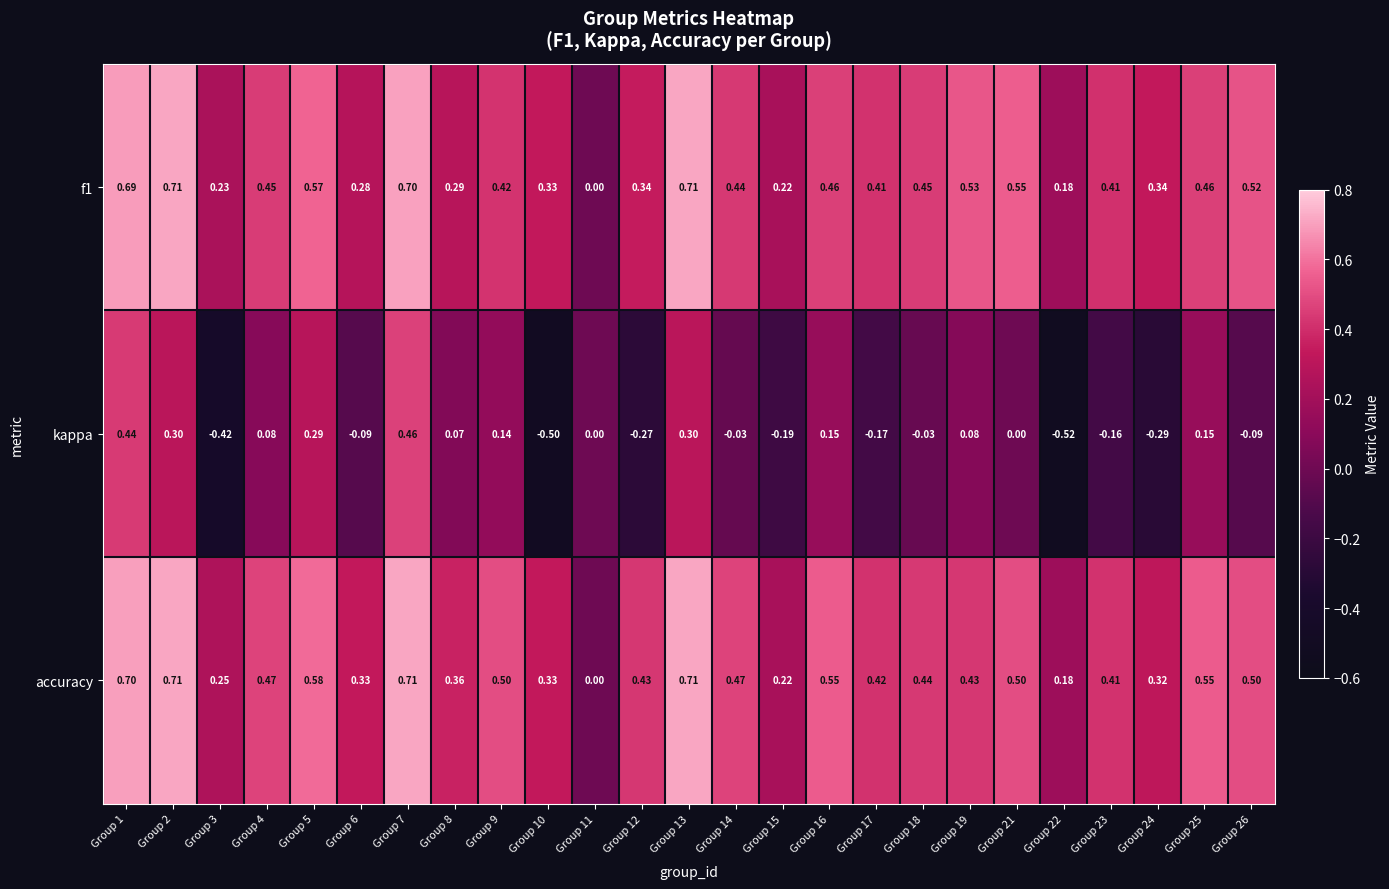

Between Group 17 and Group 24, which series saw the biggest shift?

kappa